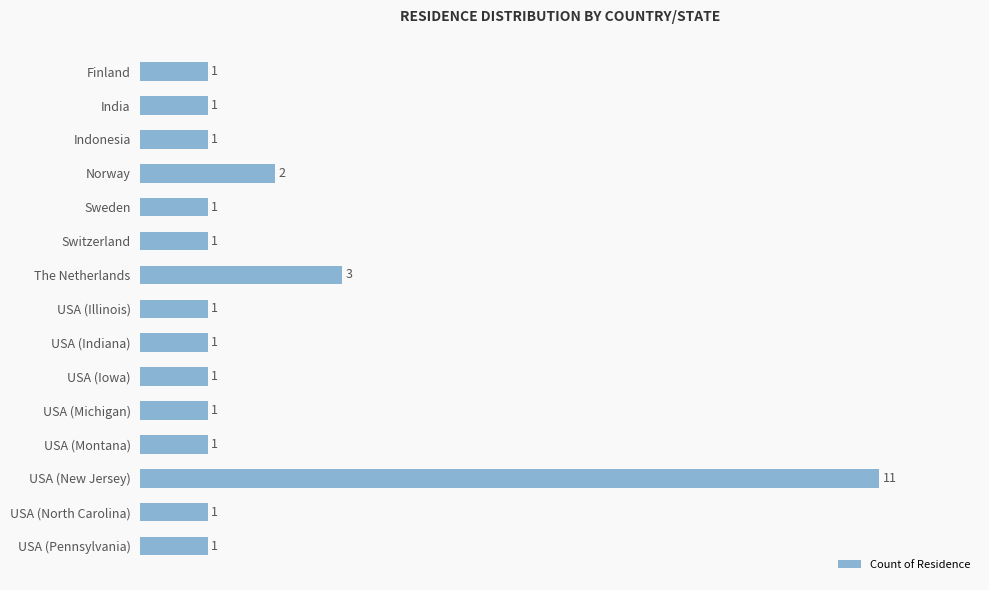

Reading bottom to top, list all the values displayed in this chart.

USA (Pennsylvania)=1	USA (North Carolina)=1	USA (New Jersey)=11	USA (Montana)=1	USA (Michigan)=1	USA (Iowa)=1	USA (Indiana)=1	USA (Illinois)=1	The Netherlands=3	Switzerland=1	Sweden=1	Norway=2	Indonesia=1	India=1	Finland=1